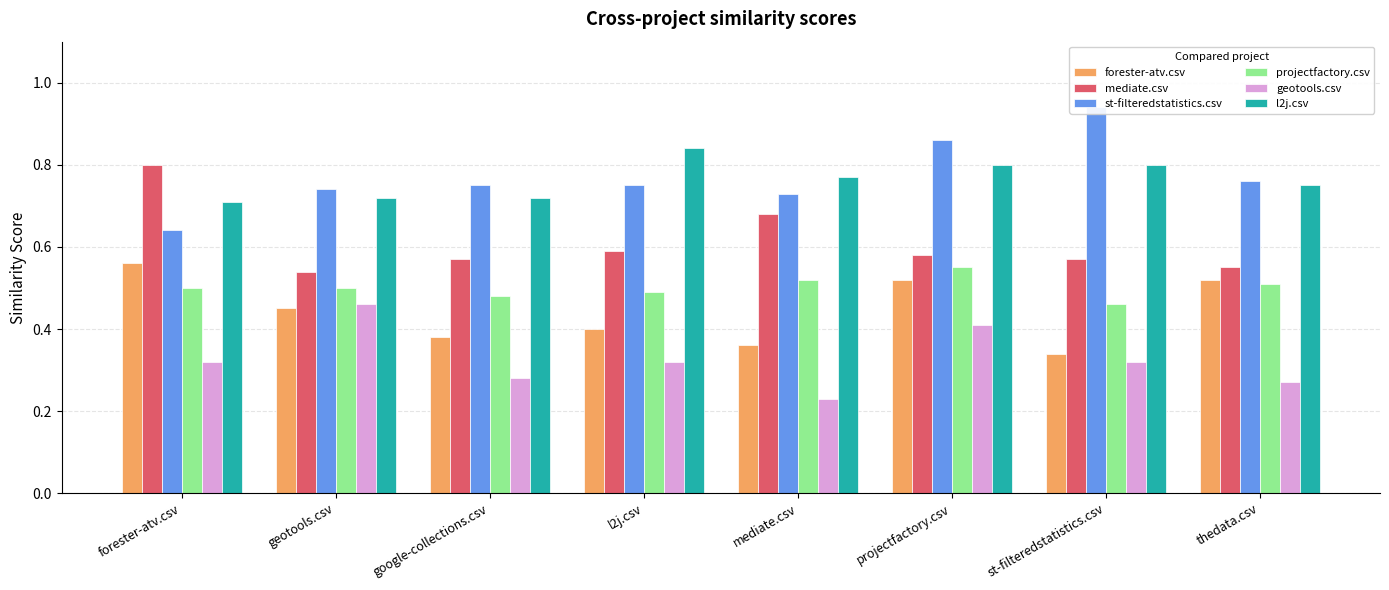

How many groups of bars are there?

8